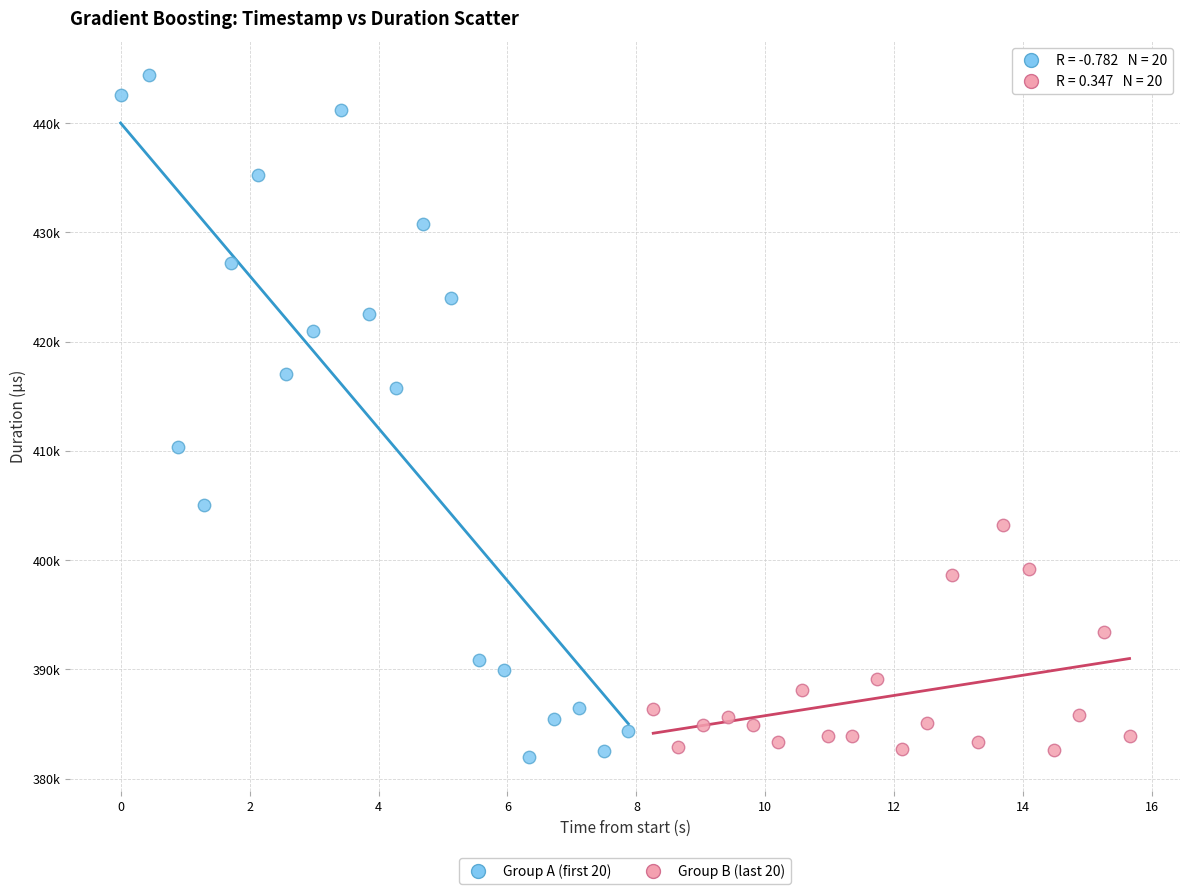

What are all the series names shown in the legend?

Group A (first 20), Group B (last 20)